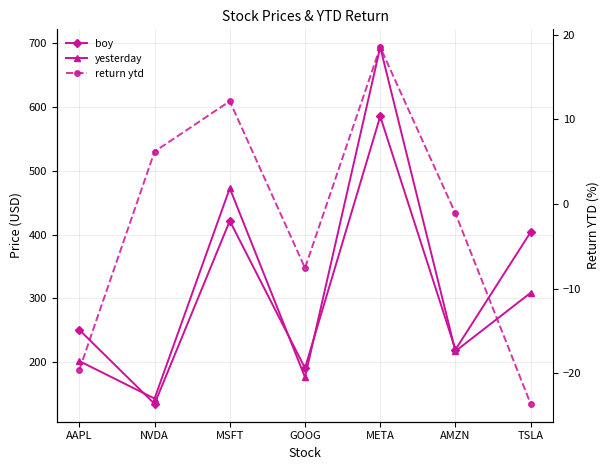

Between AAPL and TSLA, which series saw the biggest shift?

boy